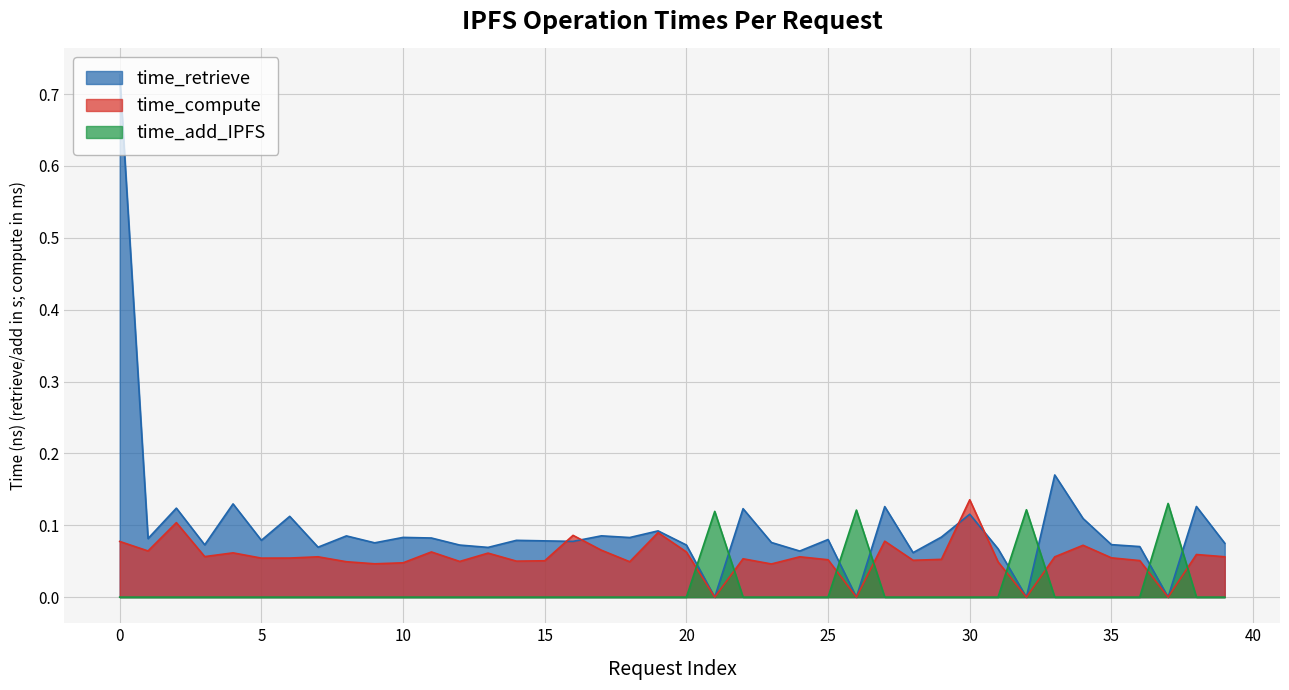

Where is time_compute nearest to the value 0?

21